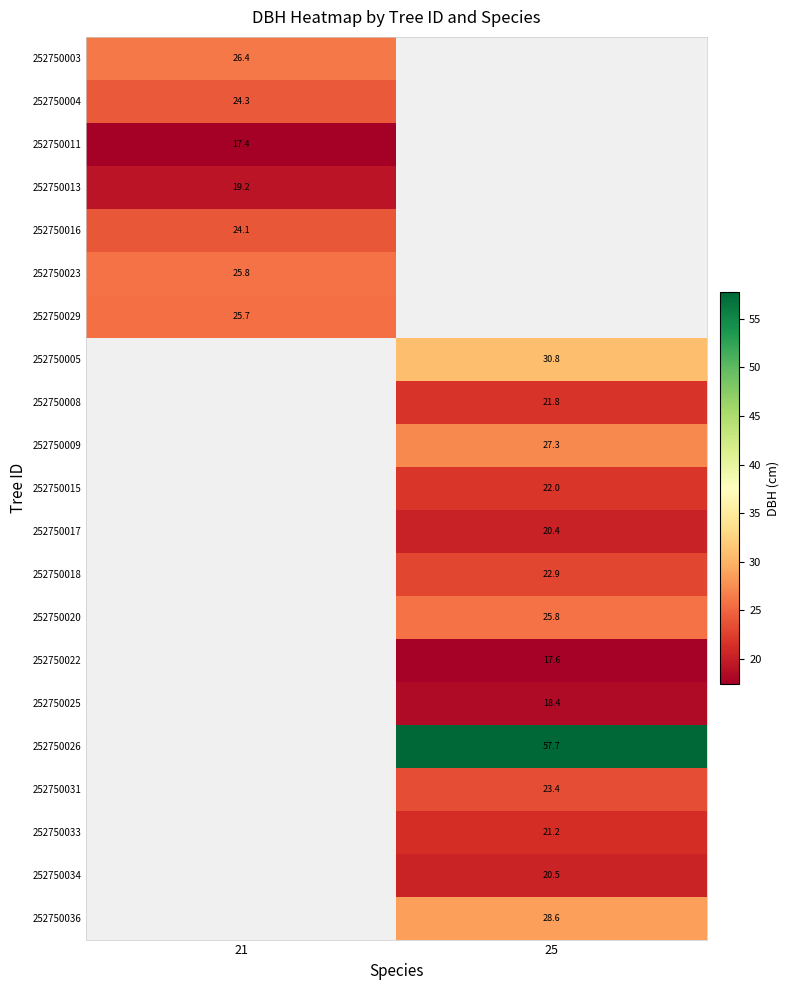

Is the value of 252750031 at 25 greater than the value of 252750018 at 25?

Yes